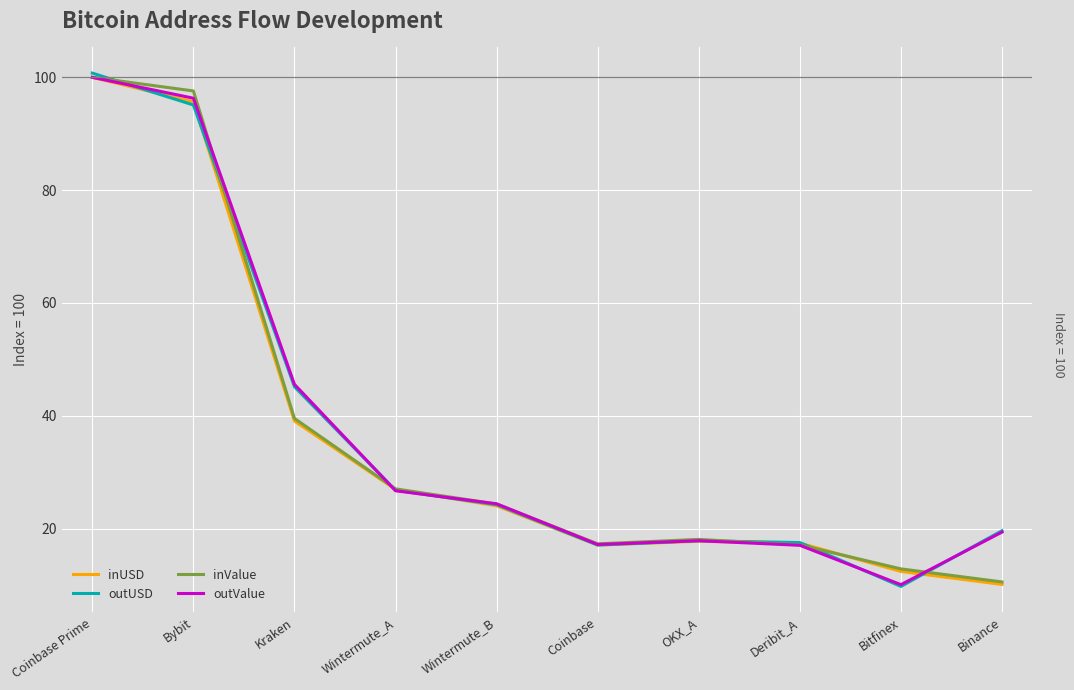

Which series ends up on top after the final intersection of outValue and inUSD?

outValue